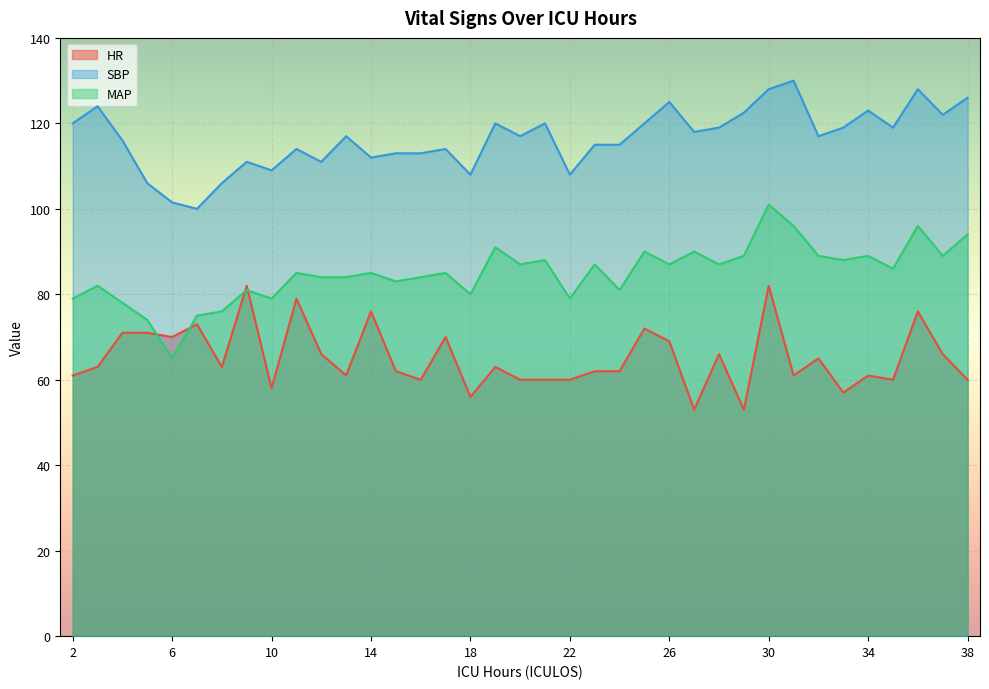

What is the maximum value shown in the chart?

130.0